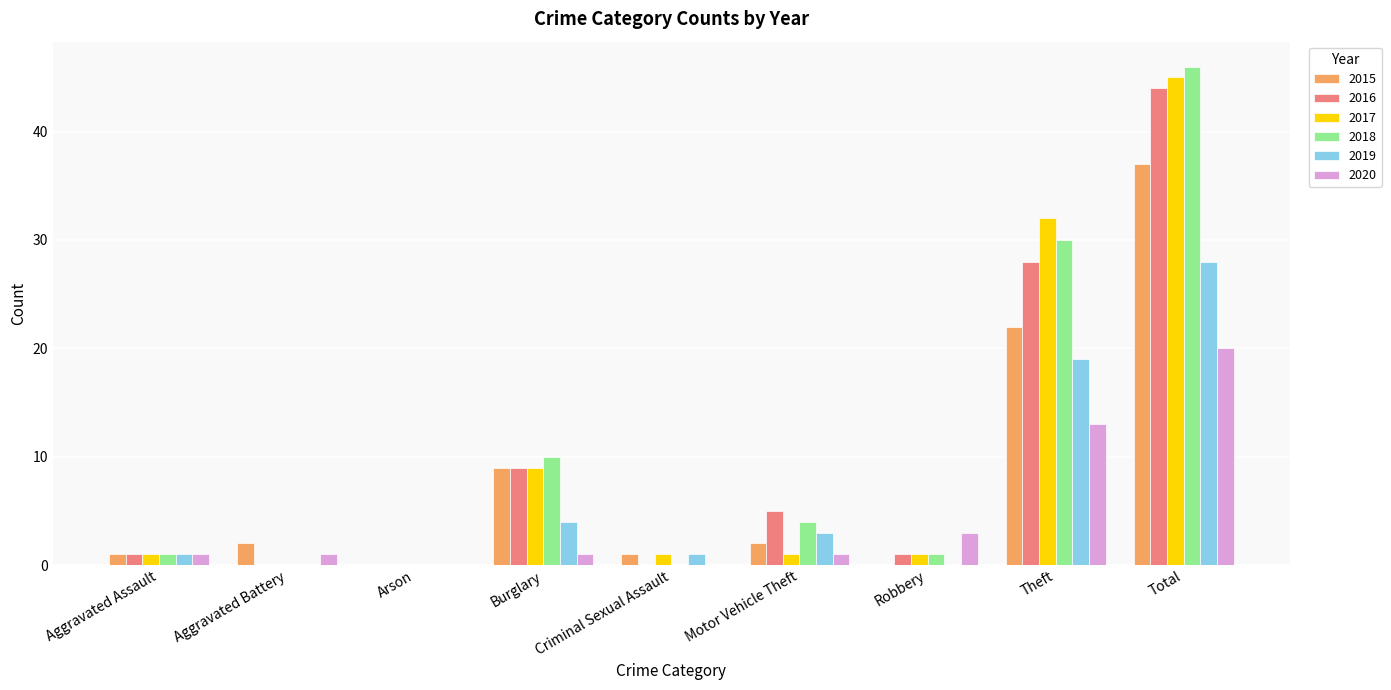

How many distinct data groups are displayed?

6